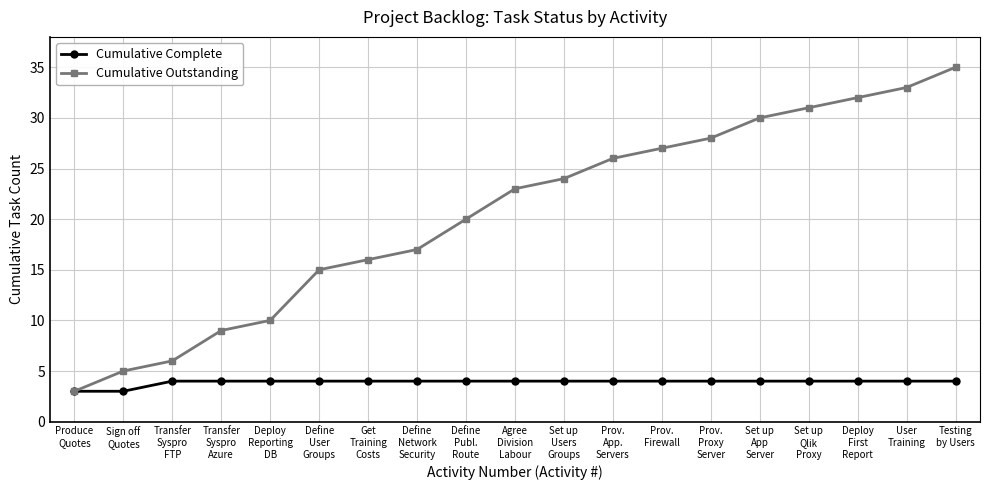

How many values in the Cumulative Outstanding series are below 23?

9